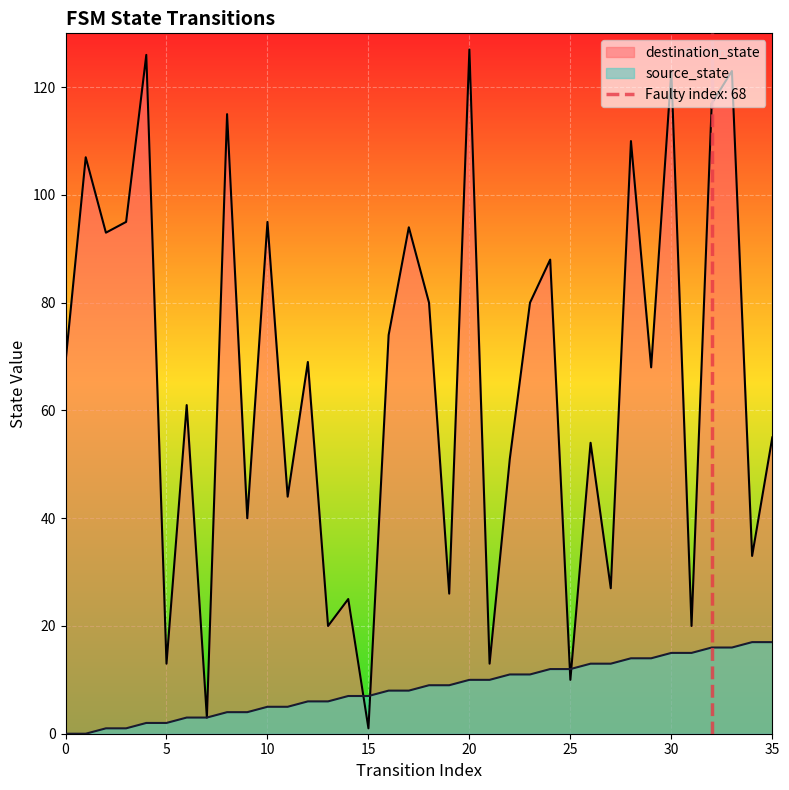

At which label does destination_state first exceed 69?

1